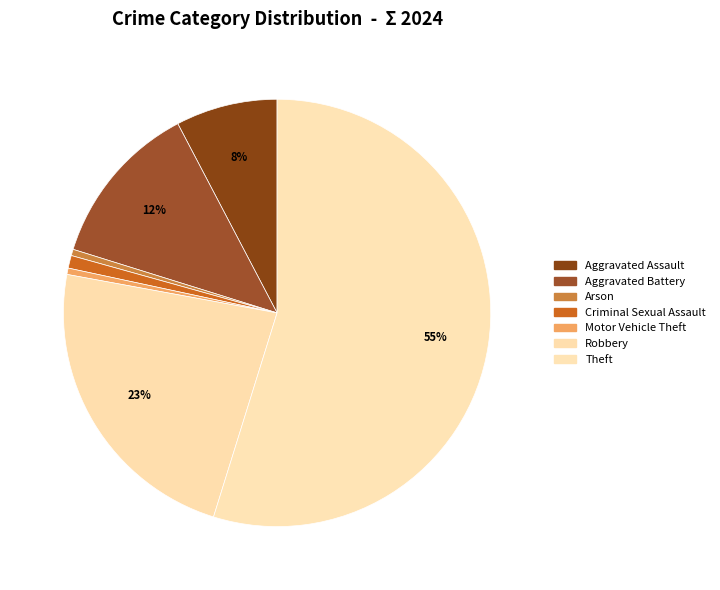

Does any single category account for the majority?

Yes